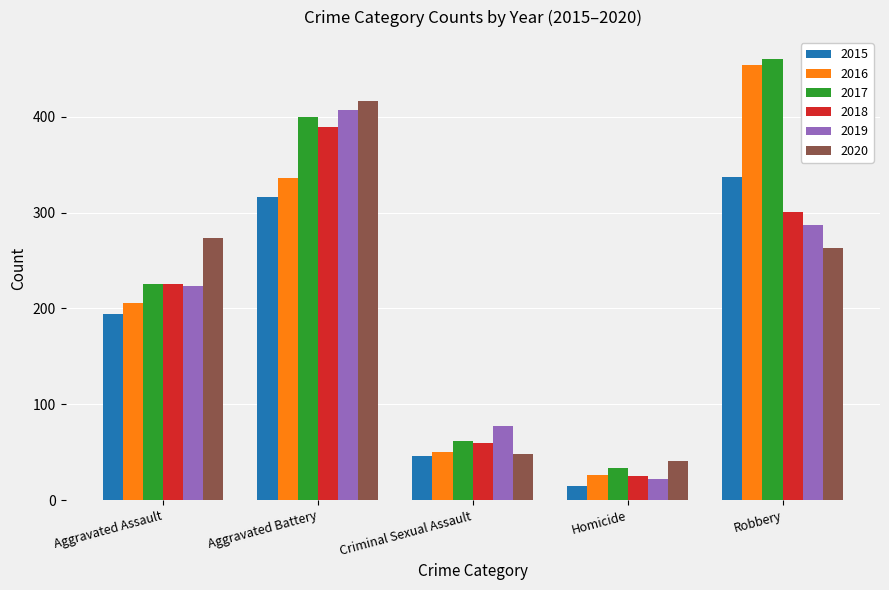

Reading left to right, list all the values displayed in this chart.

2015: 194	316	46	15	337
2016: 206	336	50	26	454
2017: 225	400	62	33	460
2018: 225	389	60	25	301
2019: 223	407	77	22	287
2020: 273	416	48	41	263